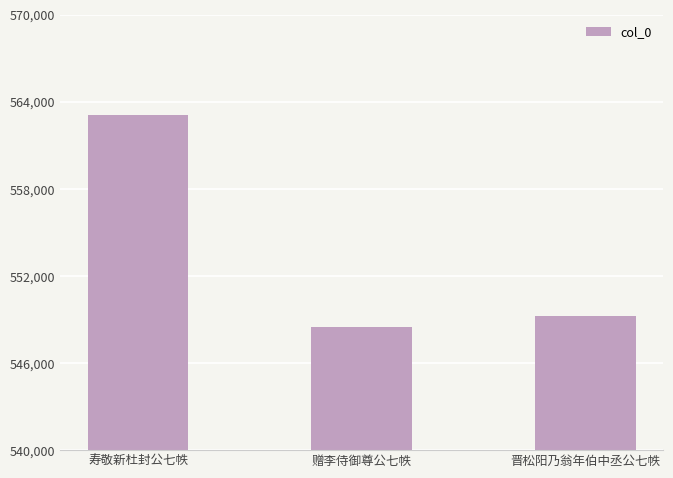

How many bars are there in total?

3